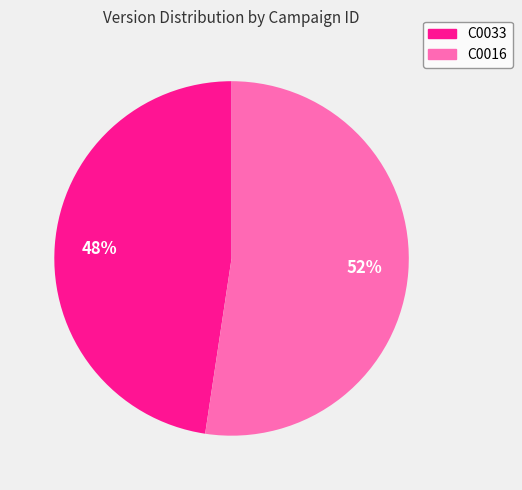

Does any single category account for the majority?

Yes